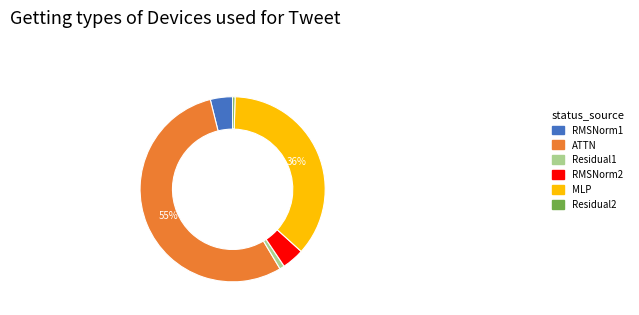

Is there a majority slice in this chart?

Yes